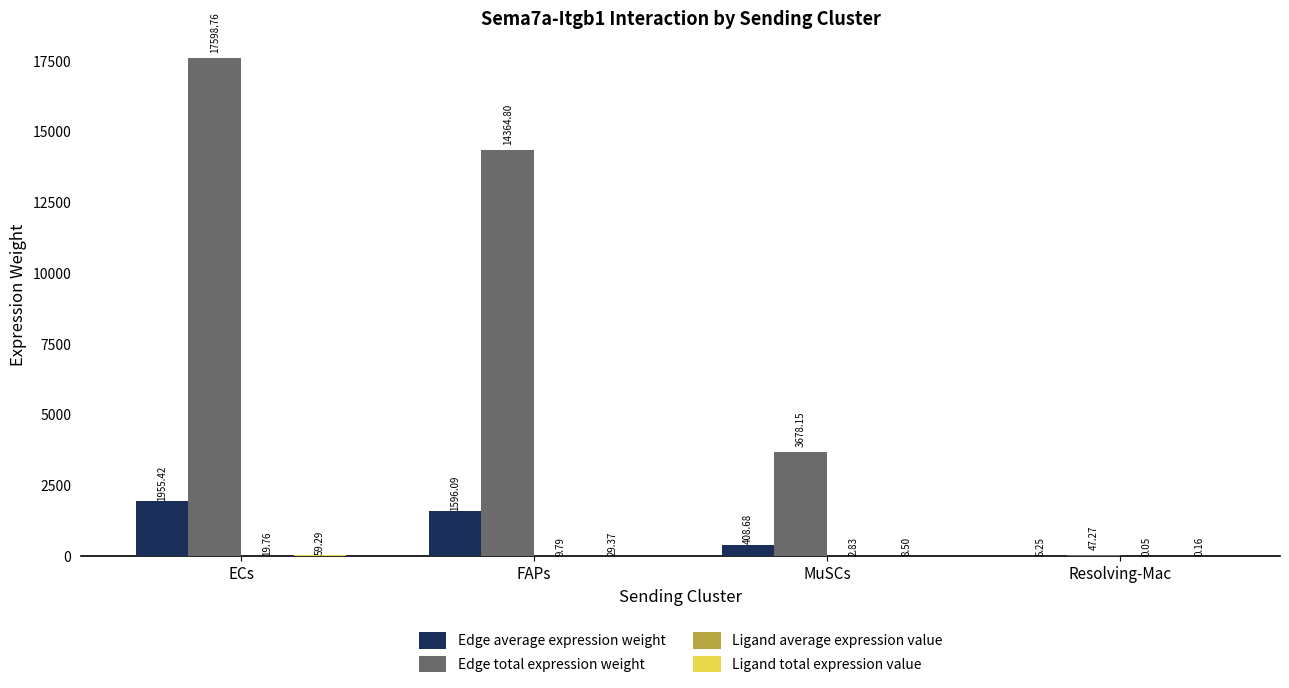

Which label corresponds to the largest value in the chart?

ECs